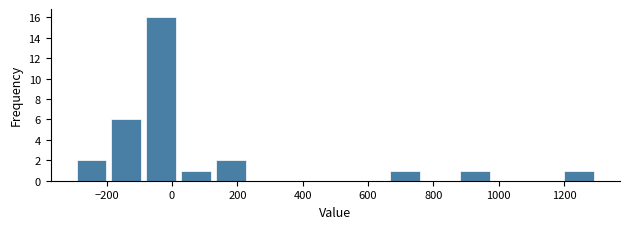

Over which range of the x-axis is the bar tallest?

-80 to 20